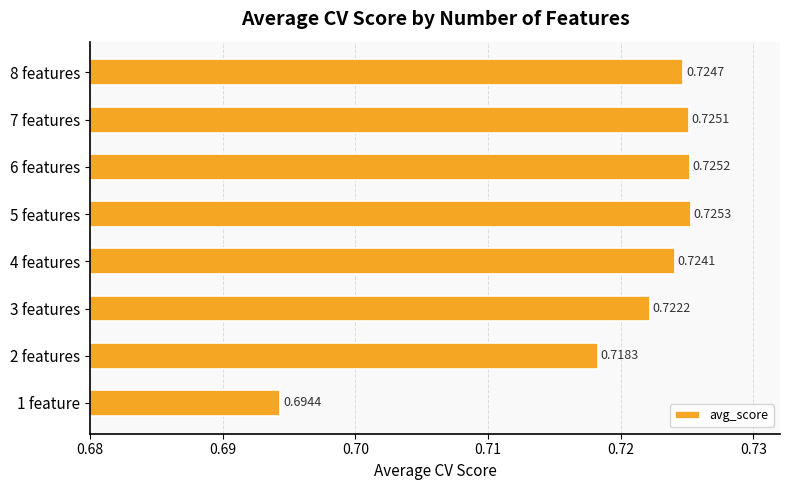

What is the sum of all values?

5.8